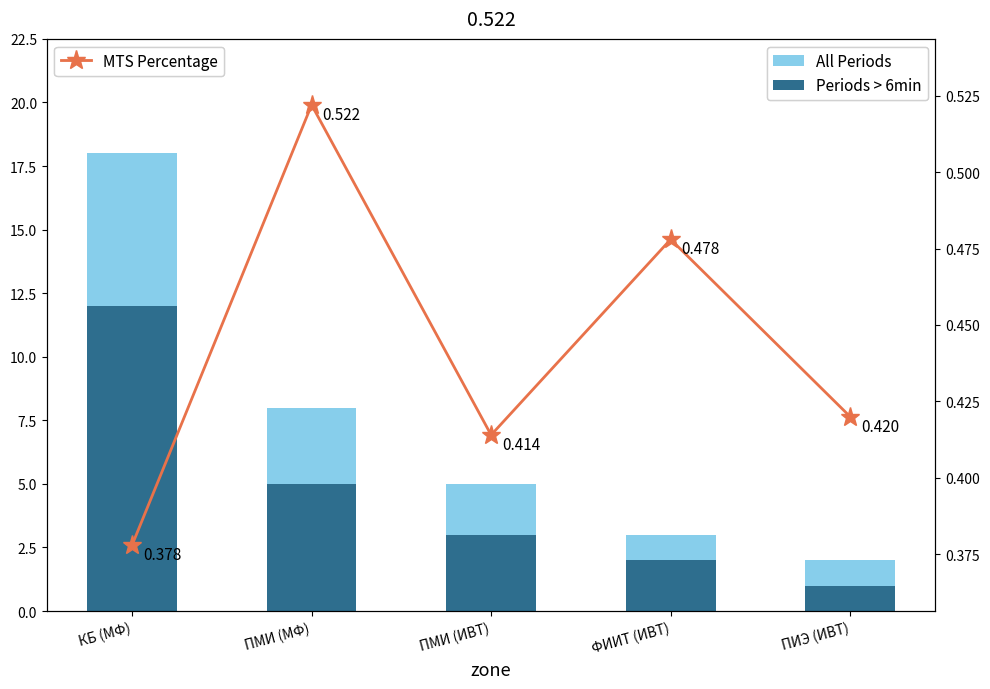

Which has a higher value, КБ (МФ) or ПИЭ (ИВТ)?

КБ (МФ)